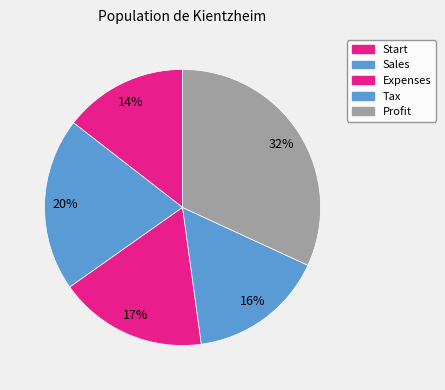

True or false: Tax accounts for 10% of the total.

False